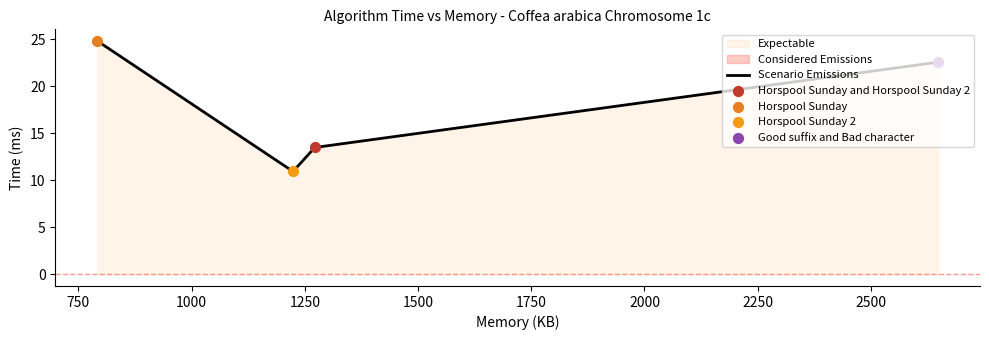

What is the maximum value for Scenario Emissions?

24.8